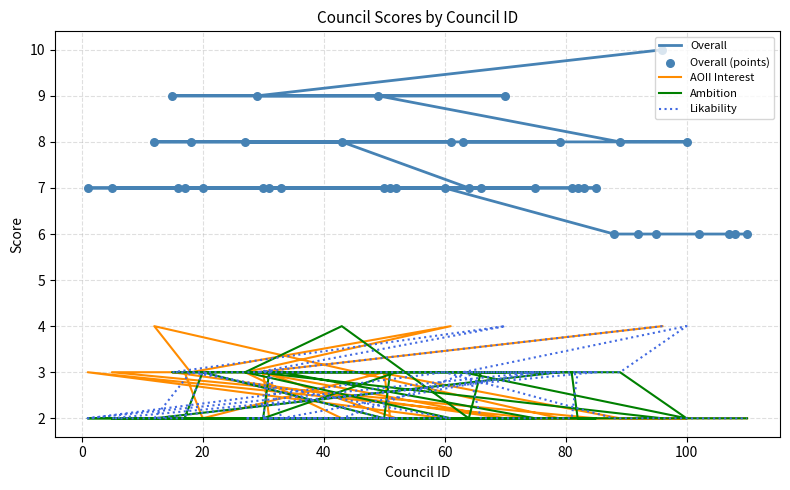

What is the total value across all series at 60?

21